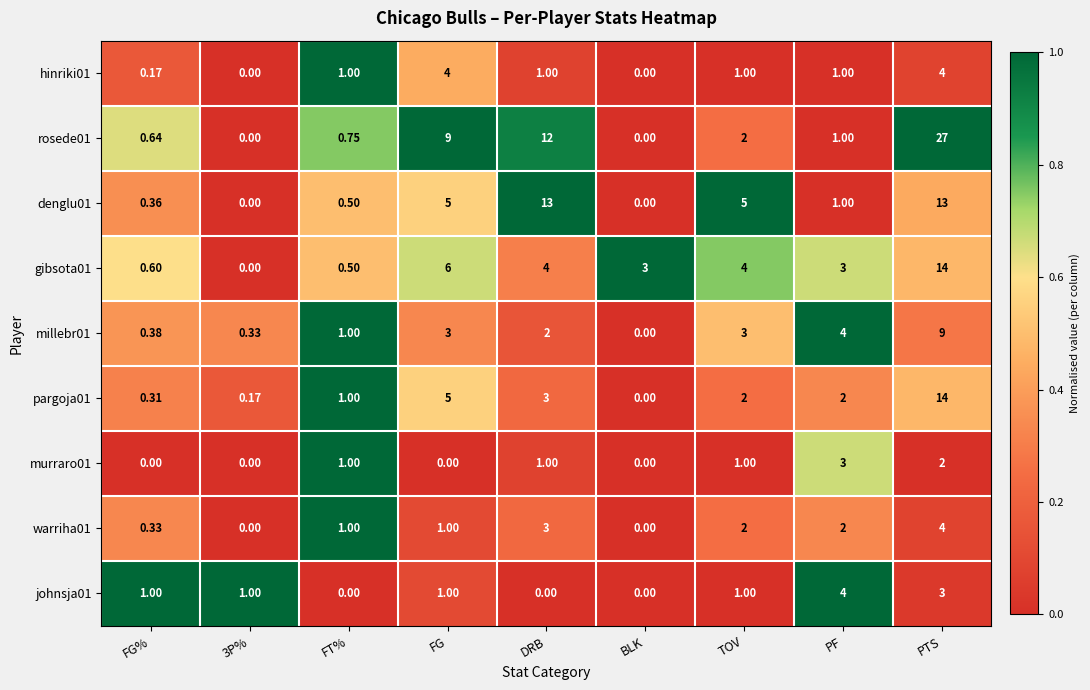

What is the spread (max minus min) of values at 3P%?

1.0